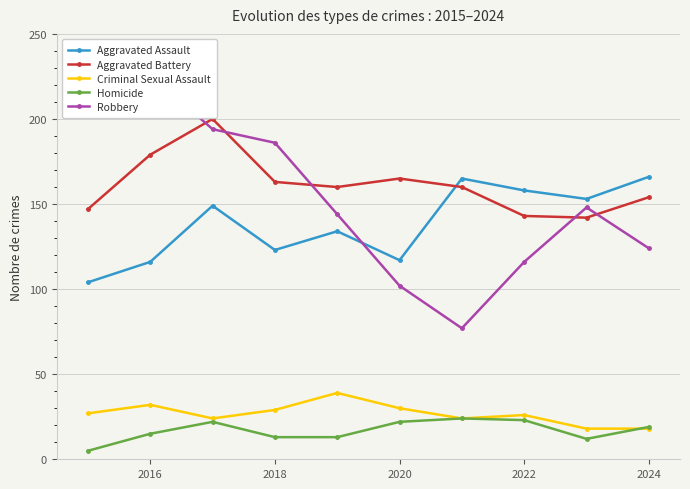

The Aggravated Assault series shows 158 at 2022. True or false?

True